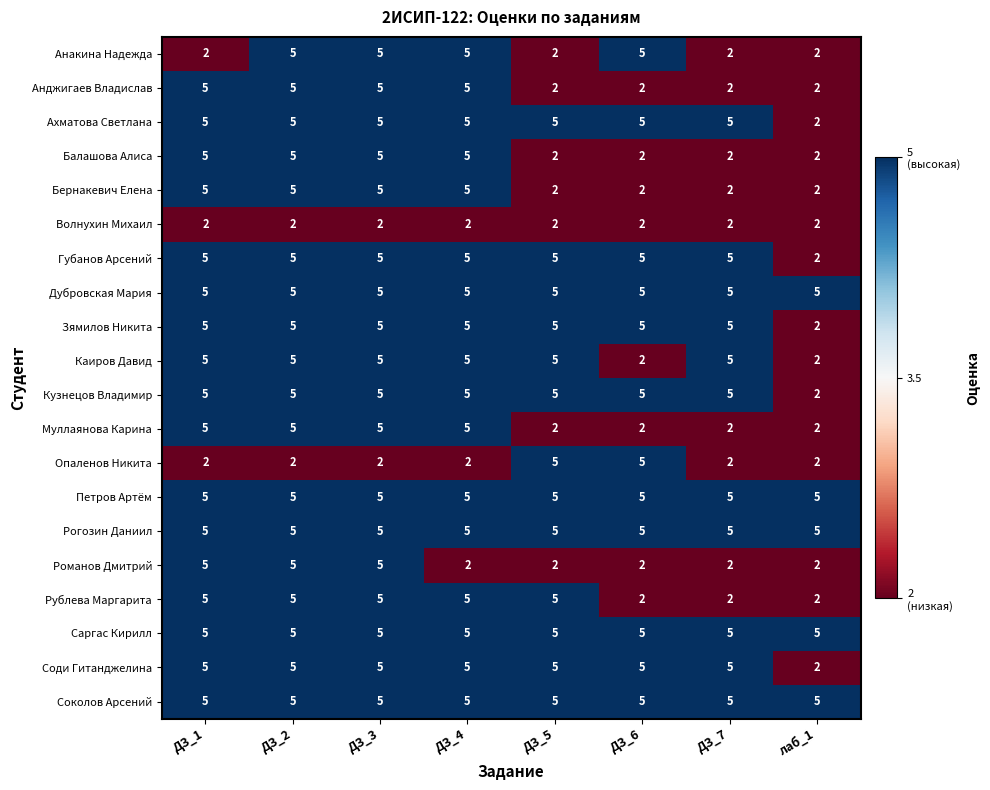

What is the average value of the Муллаянова Карина series?

4